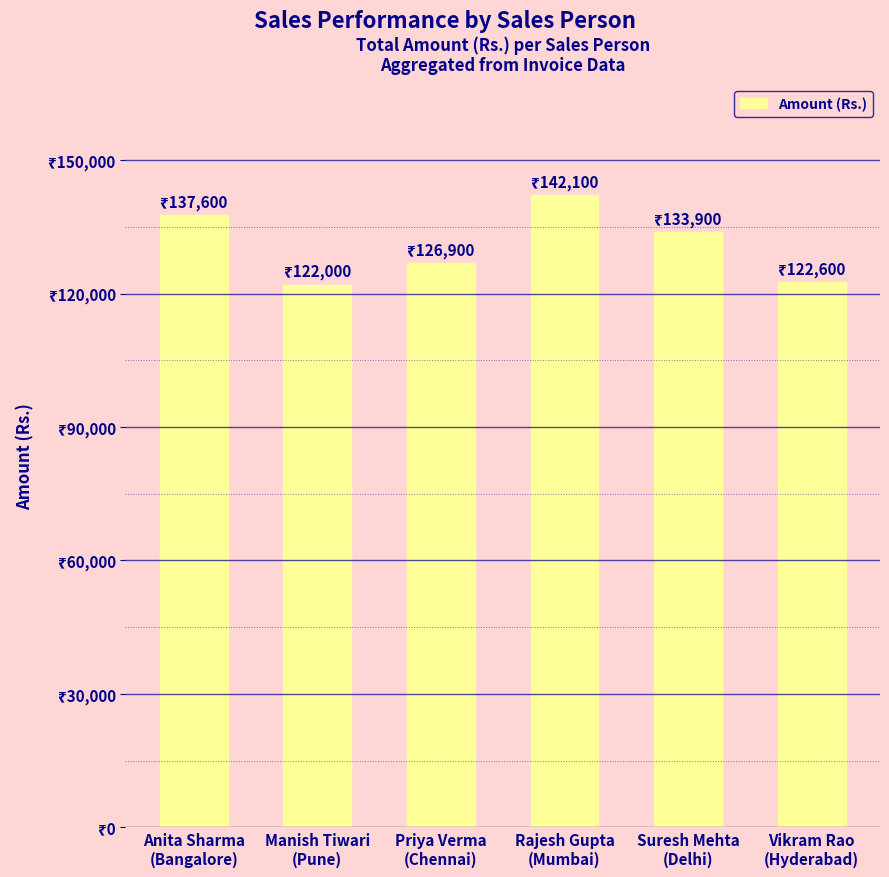

Are the bars horizontal?

No